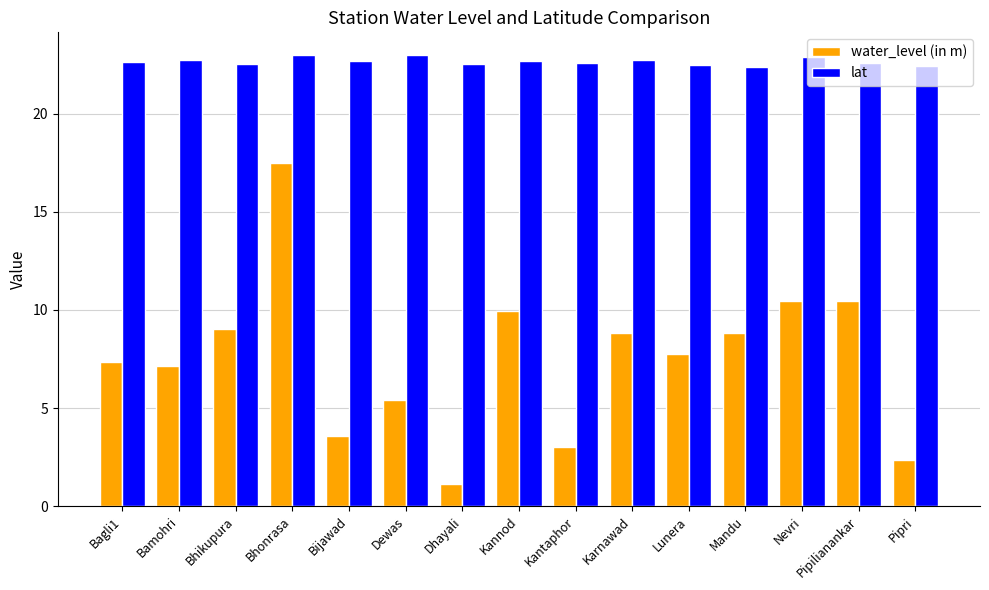

Which series changed the most between Kannod and Kantaphor?

water_level (in m)